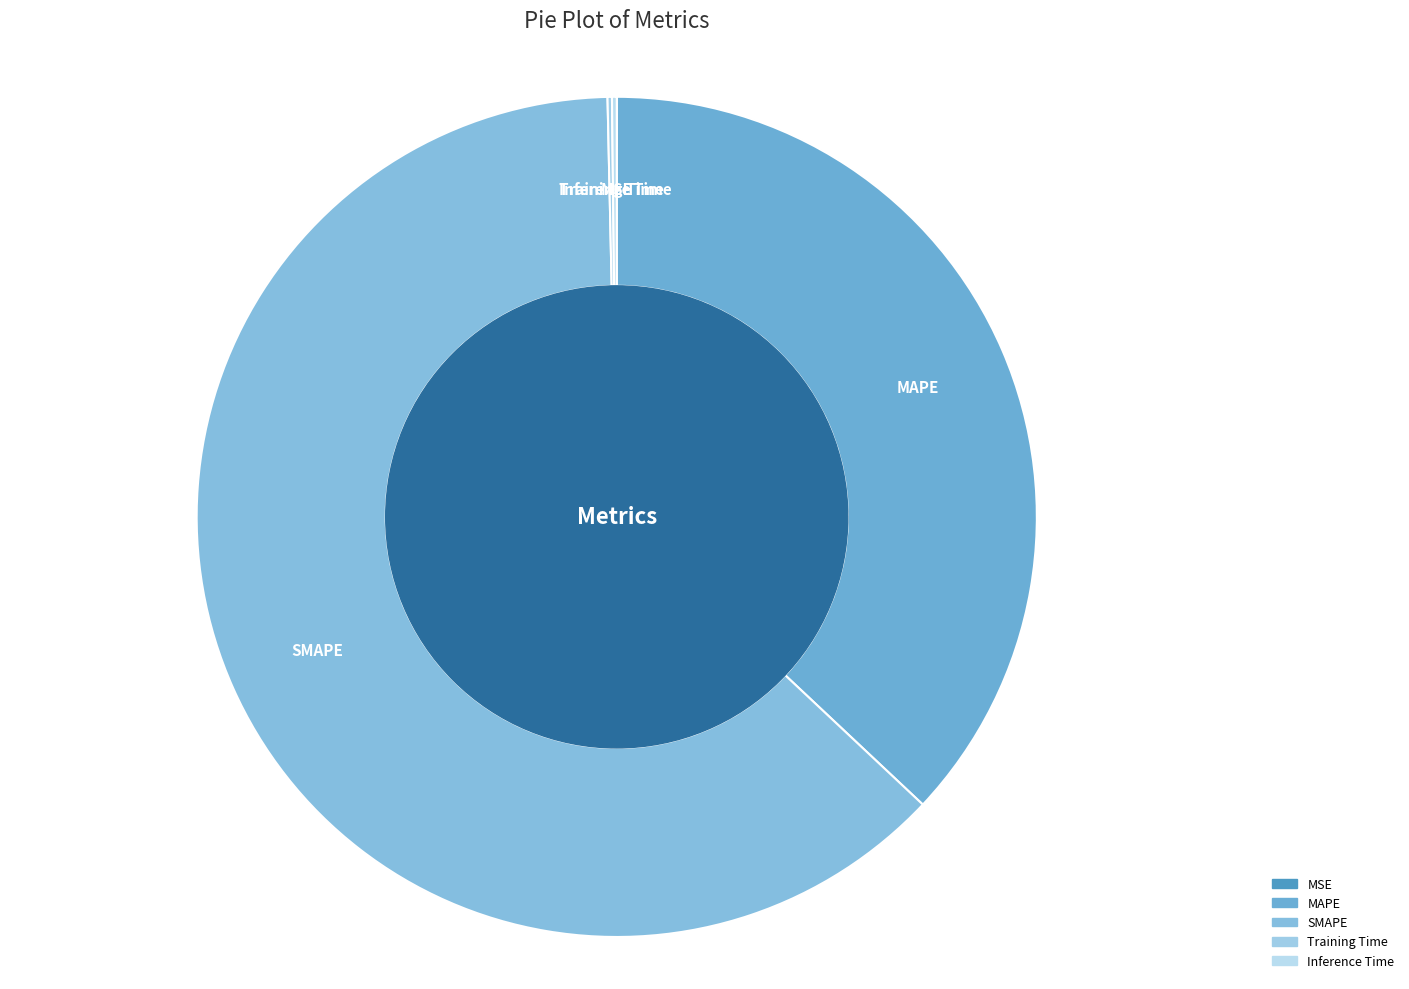

Is it true that MAPE is 22% of the pie?

False